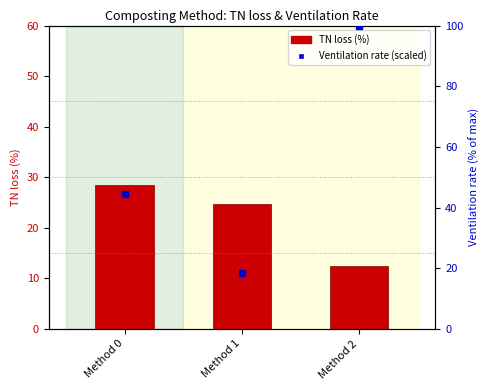

At which category is the sum across all series the highest?

Method 2